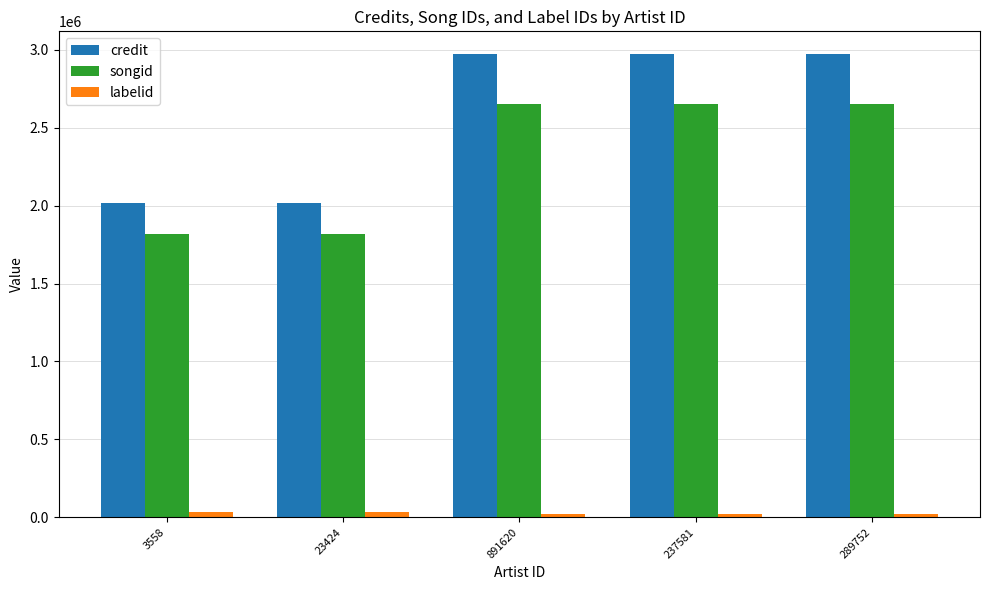

Is it true that credit equals 2968822 at 289752?

True